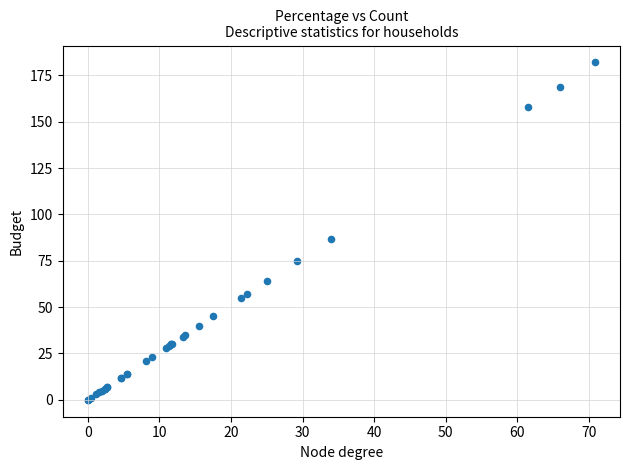

What Y value in the scatter plot is closest to 91?

87